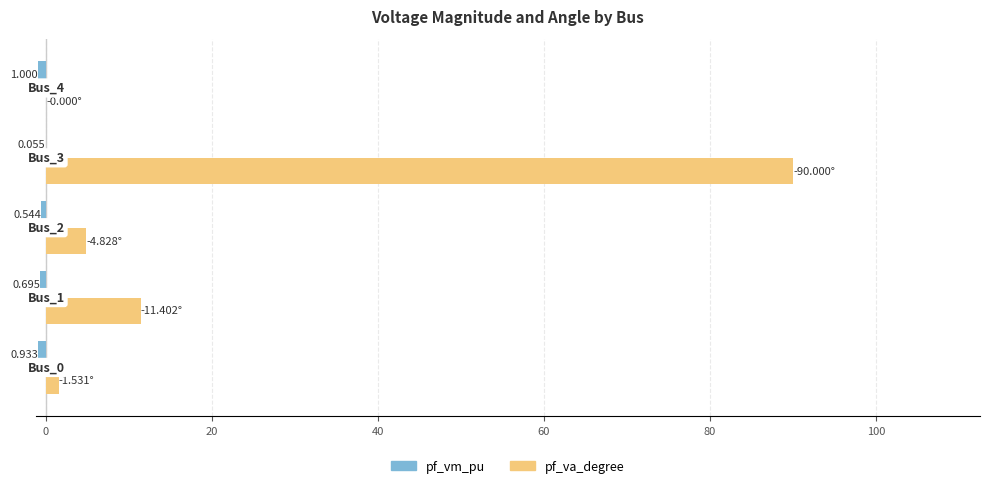

What is the lowest value of the pf_vm_pu series?

-1.0